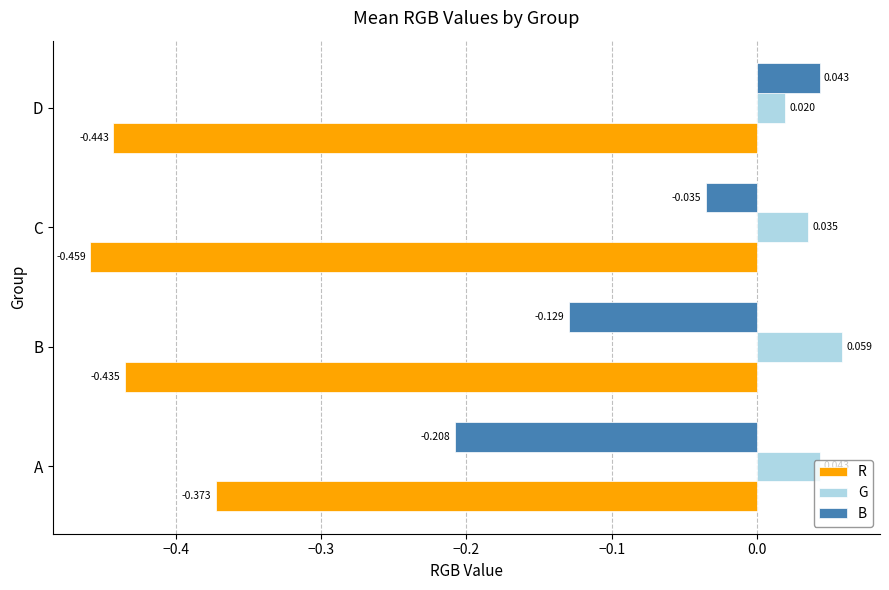

Is the value of R at B greater than the value of B at D?

No